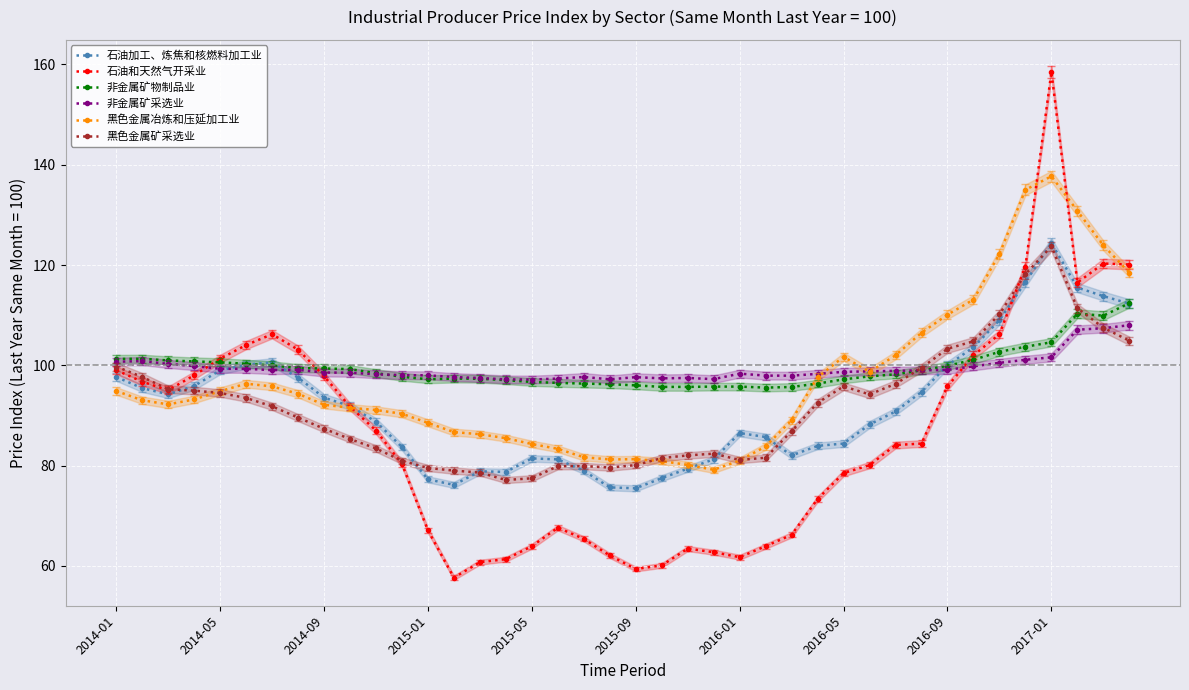

Is it true that 石油和天然气开采业 equals 37.7 at 2016-09?

False